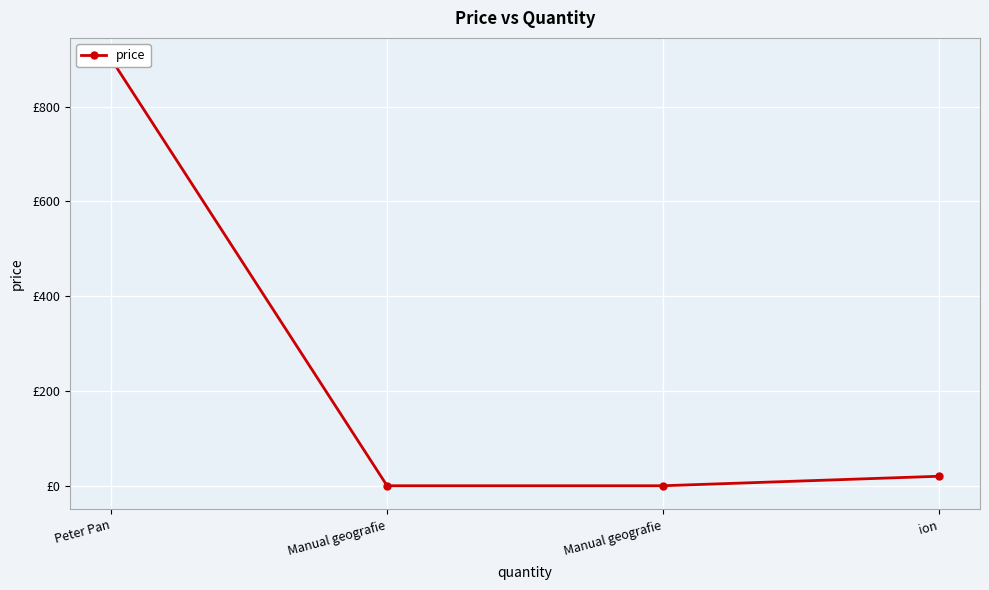

What is the difference between the maximum and minimum values?

900